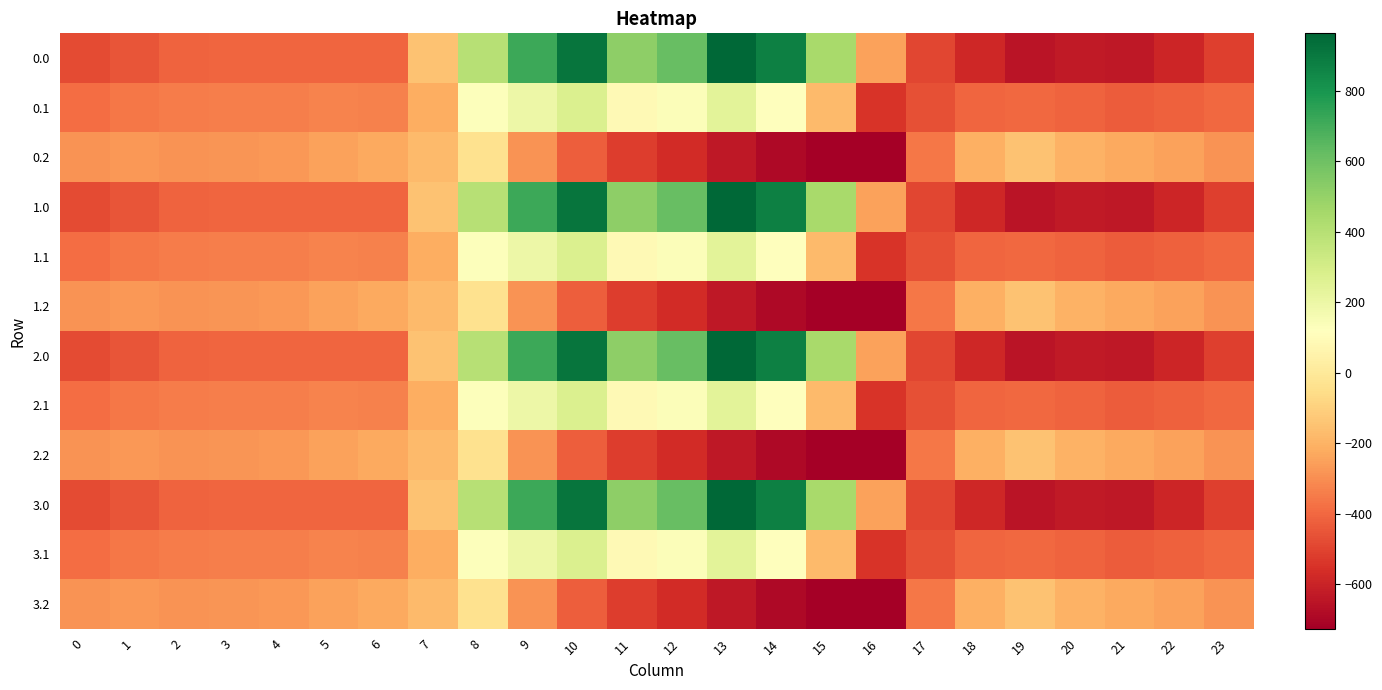

Reading left to right, what are all the values shown in this chart?

0.0: 0=-482.0	1=-449.5	2=-410.3	3=-404.4	4=-404.9	5=-403.8	6=-408.0	7=-150.1	8=395.3	9=716.9	10=916.2	11=516.0	12=619.4	13=962.7	14=870.3	15=443.0	16=-250.9	17=-494.8	18=-586.7	19=-649.2	20=-629.9	21=-638.4	22=-592.3	23=-511.3
0.1: 0=-384.6	1=-361.1	2=-347.9	3=-342.7	4=-339.6	5=-325.7	6=-332.2	7=-217.1	8=125.2	9=191.1	10=274.1	11=87.0	12=134.6	13=241.5	14=113.7	15=-173.1	16=-547.3	17=-466.6	18=-405.4	19=-400.2	20=-414.5	21=-432.4	22=-419.9	23=-399.4
0.2: 0=-287.1	1=-272.7	2=-285.5	3=-281.0	4=-274.4	5=-245.0	6=-228.8	7=-176.6	8=-35.3	9=-288.5	10=-423.5	11=-520.6	12=-571.2	13=-640.4	14=-687.4	15=-725.8	16=-726.6	17=-362.4	18=-210.0	19=-151.0	20=-199.2	21=-226.4	22=-247.4	23=-287.5
1.0: 0=-482.0	1=-449.5	2=-410.3	3=-404.4	4=-404.9	5=-403.8	6=-408.0	7=-150.1	8=395.3	9=716.9	10=916.2	11=516.0	12=619.4	13=962.7	14=870.3	15=443.0	16=-250.9	17=-494.8	18=-586.7	19=-649.2	20=-629.9	21=-638.4	22=-592.3	23=-511.3
1.1: 0=-384.6	1=-361.1	2=-347.9	3=-342.7	4=-339.6	5=-325.7	6=-332.2	7=-217.1	8=125.2	9=191.1	10=274.1	11=87.0	12=134.6	13=241.5	14=113.7	15=-173.1	16=-547.3	17=-466.6	18=-405.4	19=-400.2	20=-414.5	21=-432.4	22=-419.9	23=-399.4
1.2: 0=-287.1	1=-272.7	2=-285.5	3=-281.0	4=-274.4	5=-245.0	6=-228.8	7=-176.6	8=-35.3	9=-288.5	10=-423.5	11=-520.6	12=-571.2	13=-640.4	14=-687.4	15=-725.8	16=-726.6	17=-362.4	18=-210.0	19=-151.0	20=-199.2	21=-226.4	22=-247.4	23=-287.5
2.0: 0=-482.0	1=-449.5	2=-410.3	3=-404.4	4=-404.9	5=-403.8	6=-408.0	7=-150.1	8=395.3	9=716.9	10=916.2	11=516.0	12=619.4	13=962.7	14=870.3	15=443.0	16=-250.9	17=-494.8	18=-586.7	19=-649.2	20=-629.9	21=-638.4	22=-592.3	23=-511.3
2.1: 0=-384.6	1=-361.1	2=-347.9	3=-342.7	4=-339.6	5=-325.7	6=-332.2	7=-217.1	8=125.2	9=191.1	10=274.1	11=87.0	12=134.6	13=241.5	14=113.7	15=-173.1	16=-547.3	17=-466.6	18=-405.4	19=-400.2	20=-414.5	21=-432.4	22=-419.9	23=-399.4
2.2: 0=-287.1	1=-272.7	2=-285.5	3=-281.0	4=-274.4	5=-245.0	6=-228.8	7=-176.6	8=-35.3	9=-288.5	10=-423.5	11=-520.6	12=-571.2	13=-640.4	14=-687.4	15=-725.8	16=-726.6	17=-362.4	18=-210.0	19=-151.0	20=-199.2	21=-226.4	22=-247.4	23=-287.5
3.0: 0=-482.0	1=-449.5	2=-410.3	3=-404.4	4=-404.9	5=-403.8	6=-408.0	7=-150.1	8=395.3	9=716.9	10=916.2	11=516.0	12=619.4	13=962.7	14=870.3	15=443.0	16=-250.9	17=-494.8	18=-586.7	19=-649.2	20=-629.9	21=-638.4	22=-592.3	23=-511.3
3.1: 0=-384.6	1=-361.1	2=-347.9	3=-342.7	4=-339.6	5=-325.7	6=-332.2	7=-217.1	8=125.2	9=191.1	10=274.1	11=87.0	12=134.6	13=241.5	14=113.7	15=-173.1	16=-547.3	17=-466.6	18=-405.4	19=-400.2	20=-414.5	21=-432.4	22=-419.9	23=-399.4
3.2: 0=-287.1	1=-272.7	2=-285.5	3=-281.0	4=-274.4	5=-245.0	6=-228.8	7=-176.6	8=-35.3	9=-288.5	10=-423.5	11=-520.6	12=-571.2	13=-640.4	14=-687.4	15=-725.8	16=-726.6	17=-362.4	18=-210.0	19=-151.0	20=-199.2	21=-226.4	22=-247.4	23=-287.5